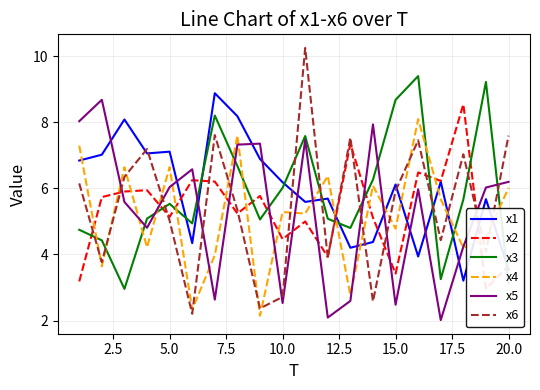

The x6 series shows 3.2 at 5.0. True or false?

False